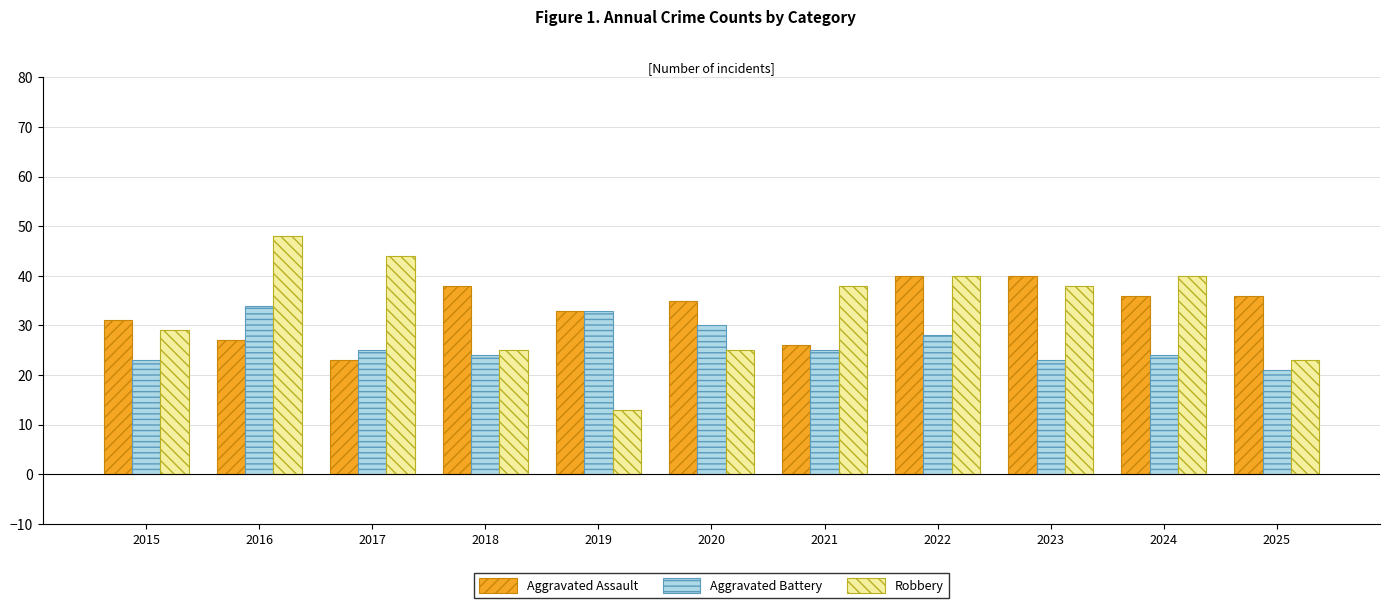

Count the number of categories in the chart.

11